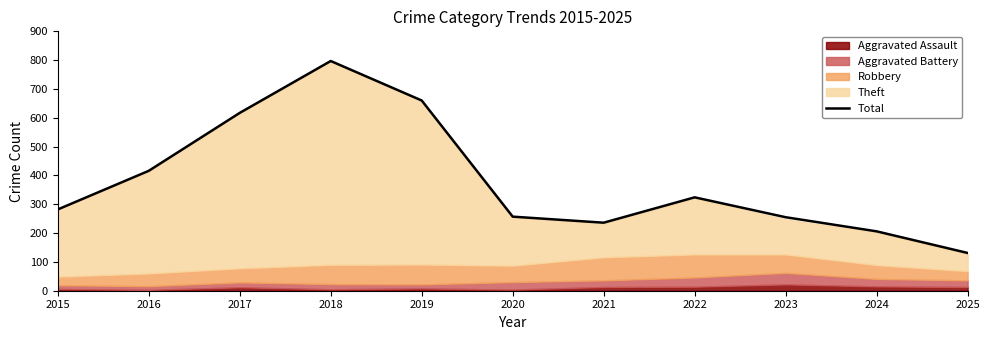

What is the difference between the second highest and minimum values?

529